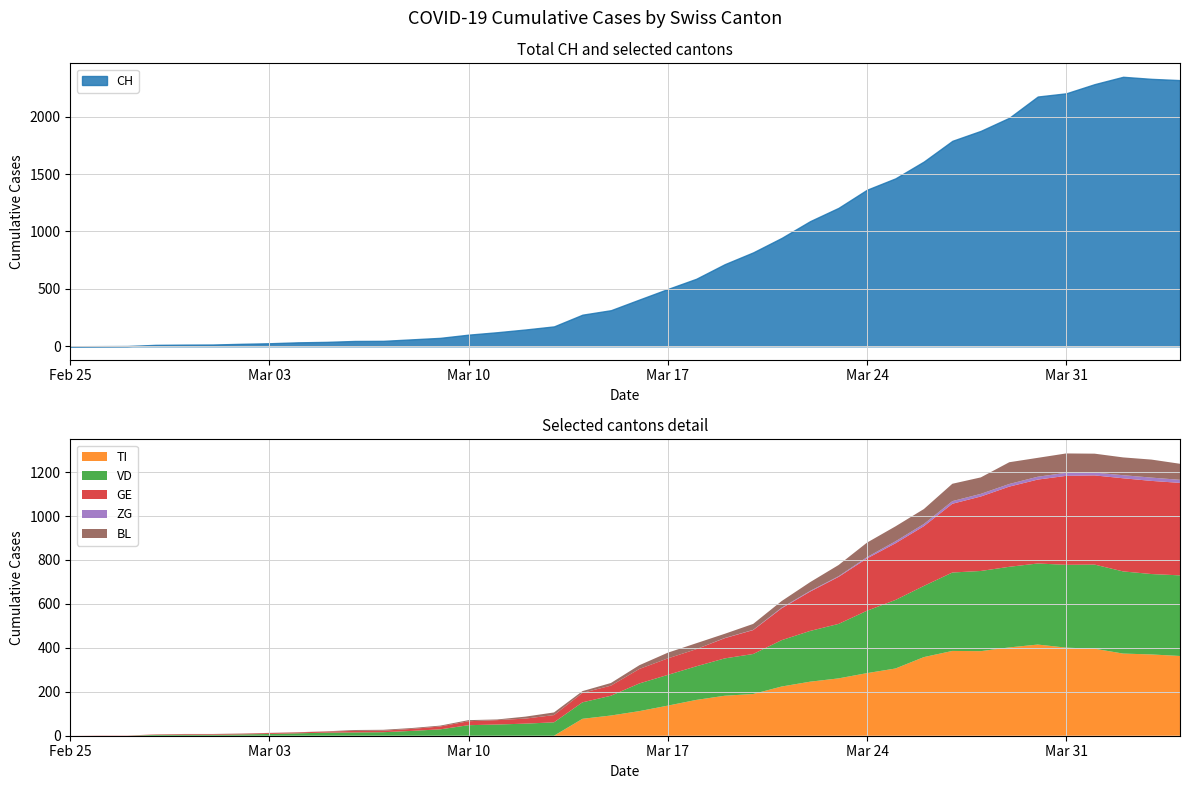

What is the difference between the maximum and minimum values in the ZG series?

15